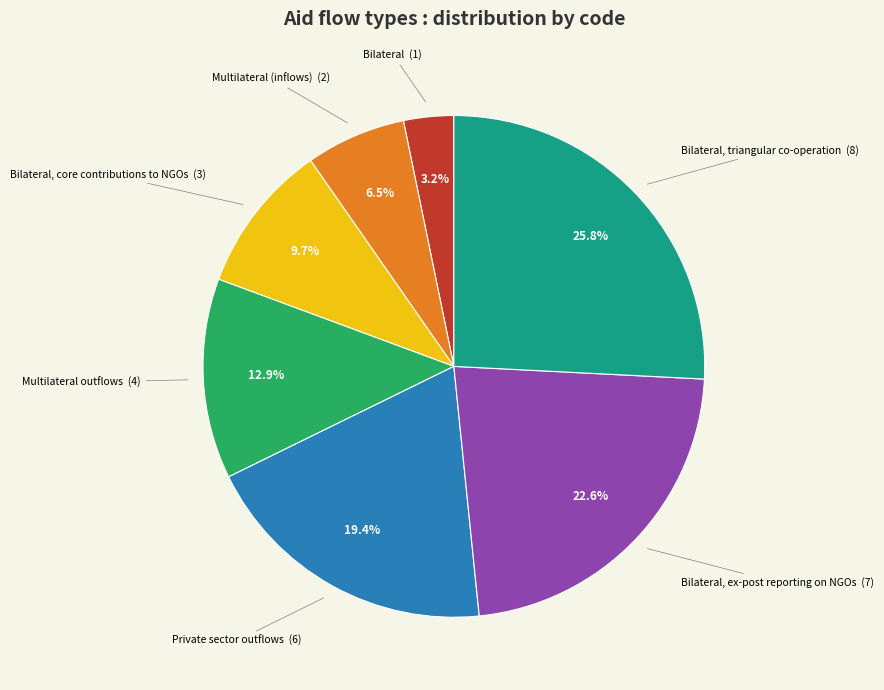

Is there a majority slice in this chart?

No